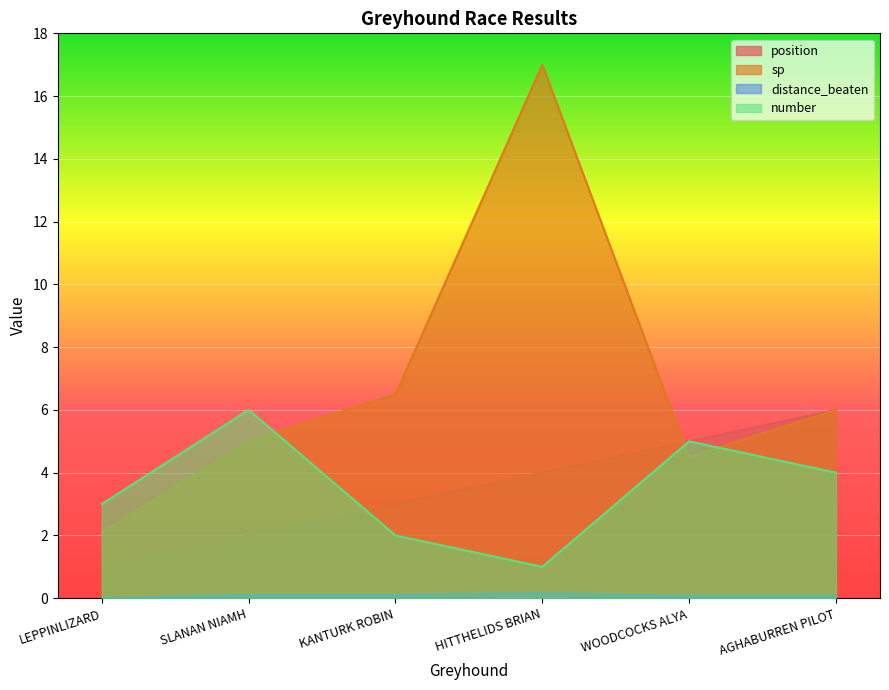

Where is the first local maximum for distance_beaten?

HITTHELIDS BRIAN